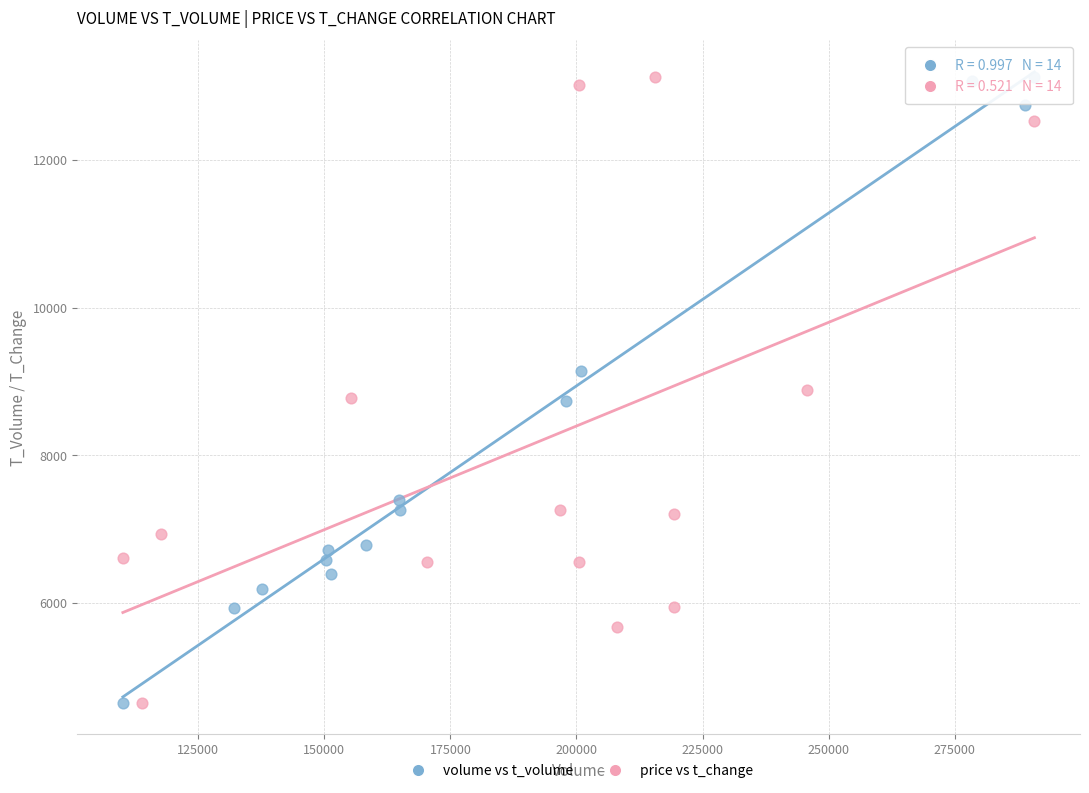

What are all the series names shown in the legend?

volume vs t_volume, price vs t_change